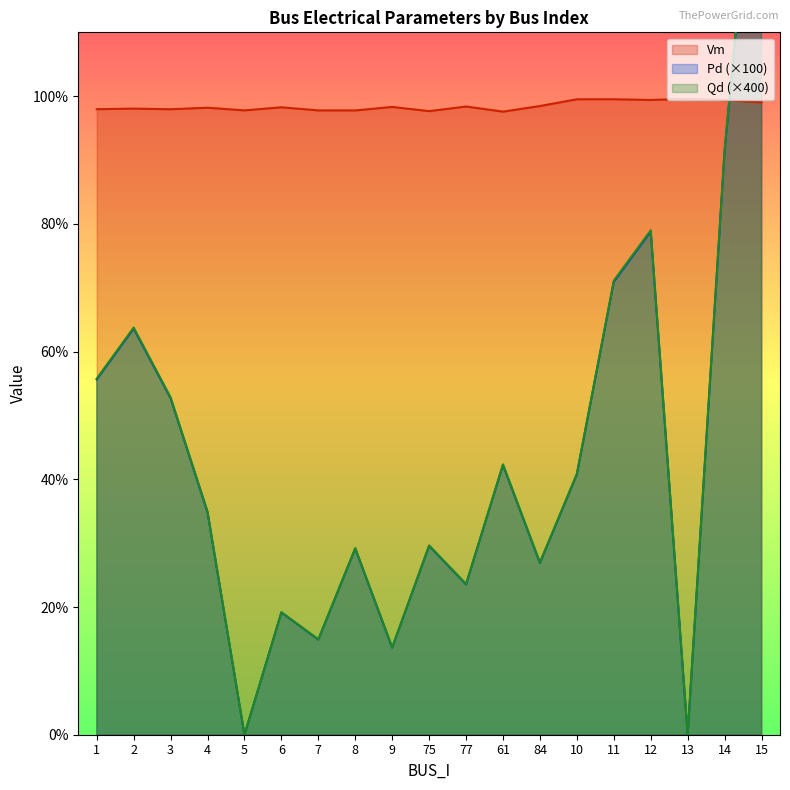

Which category has the highest value across all series?

15